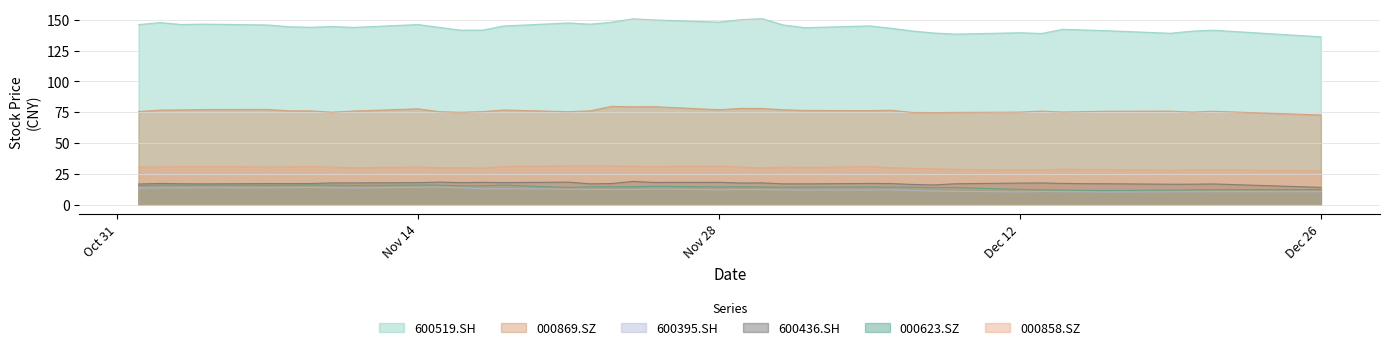

True or false: 600395.SH and 000623.SZ intersect in this chart.

False